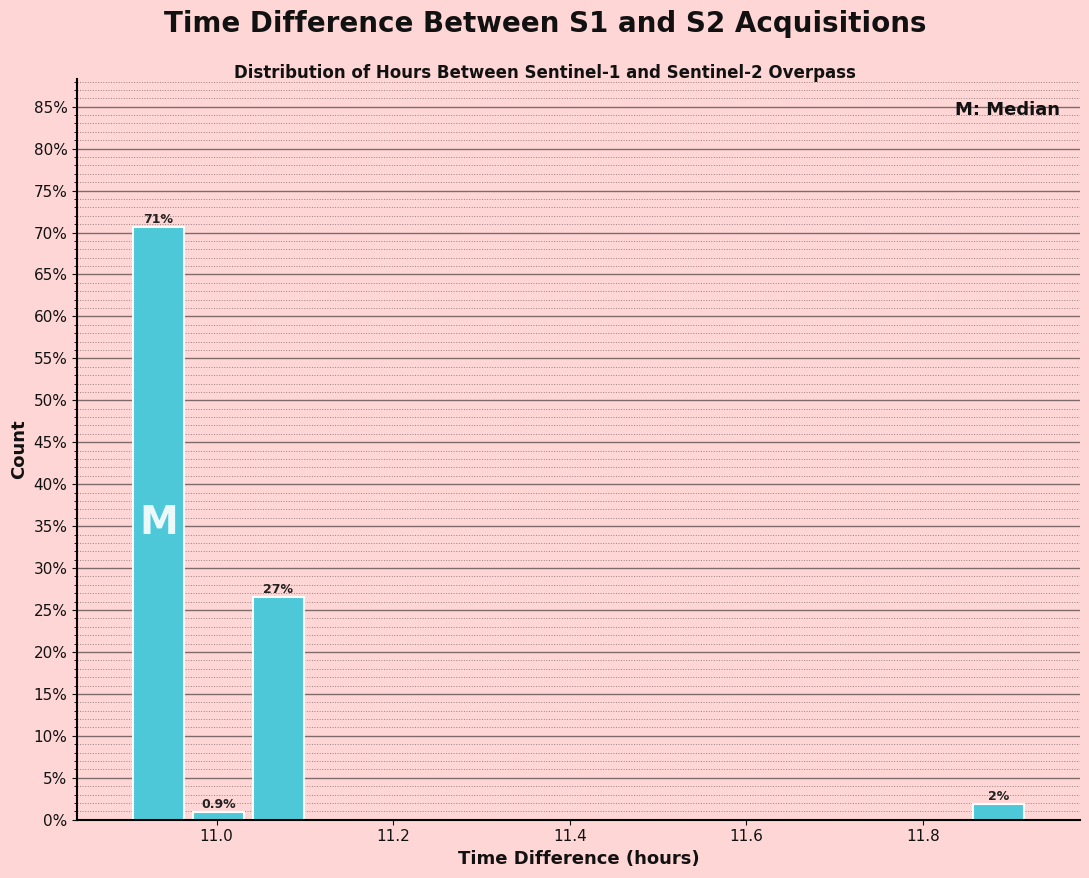

Read against the x-axis, roughly where is the centre of the tallest bar?

10.94